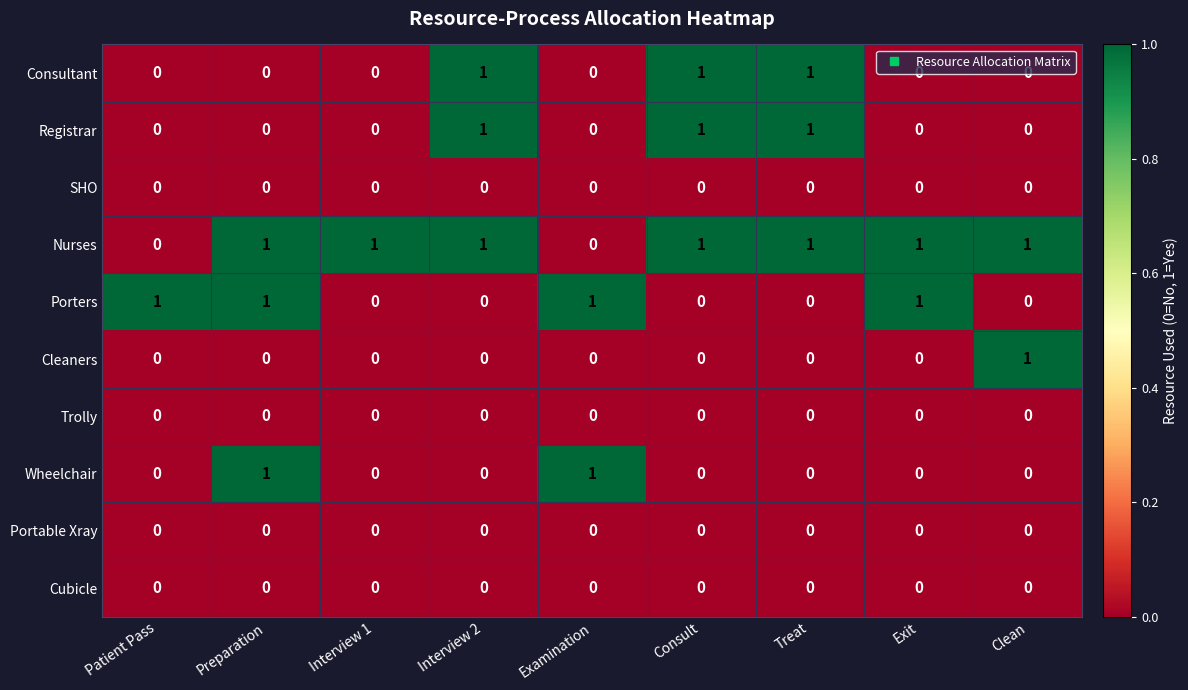

The value of Nurses at Patient Pass is 0. True or false?

True